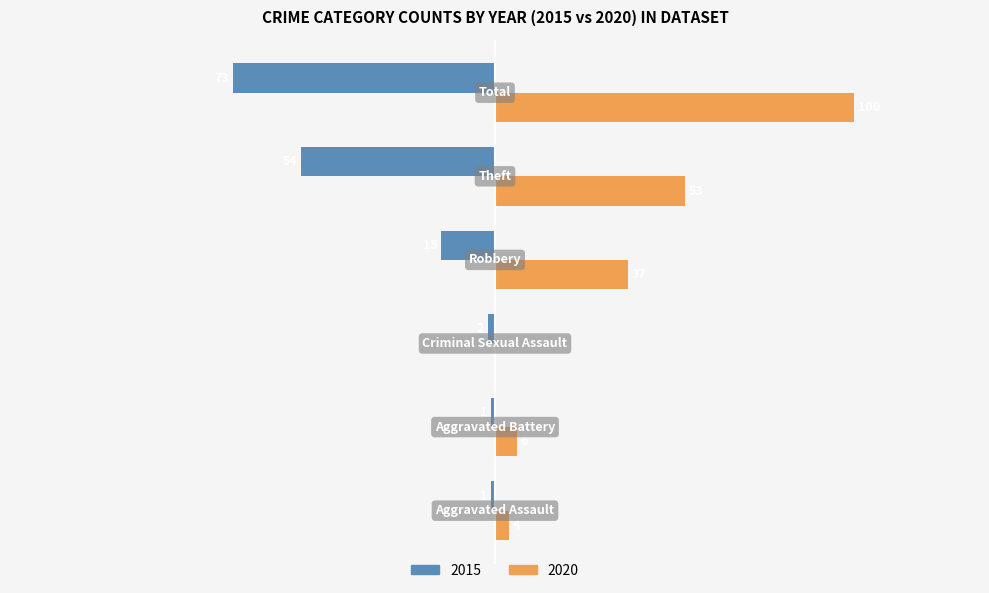

What is the smallest value displayed?

-73